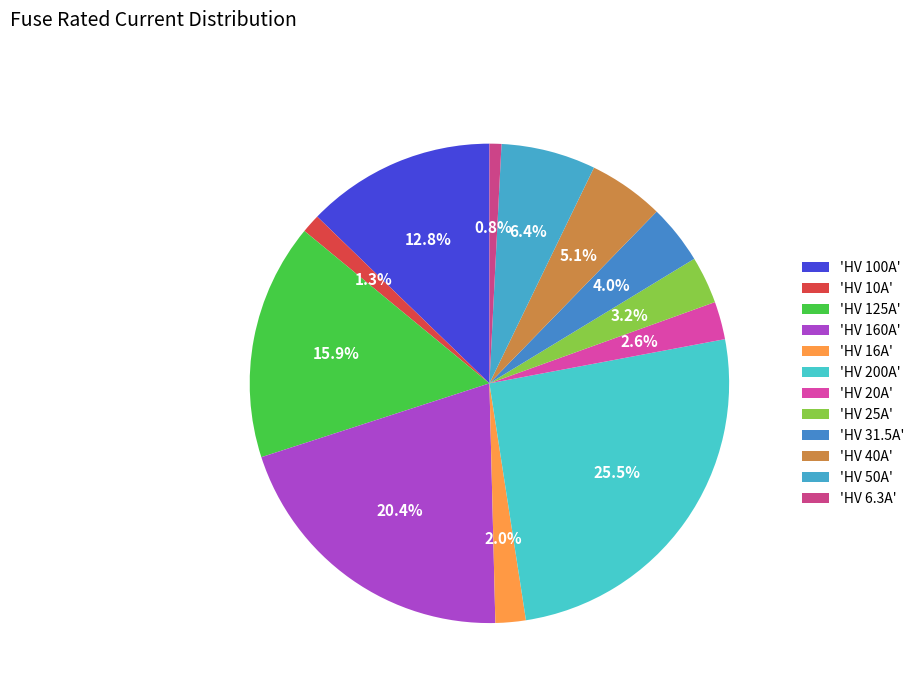

How many slices are in this pie chart?

12